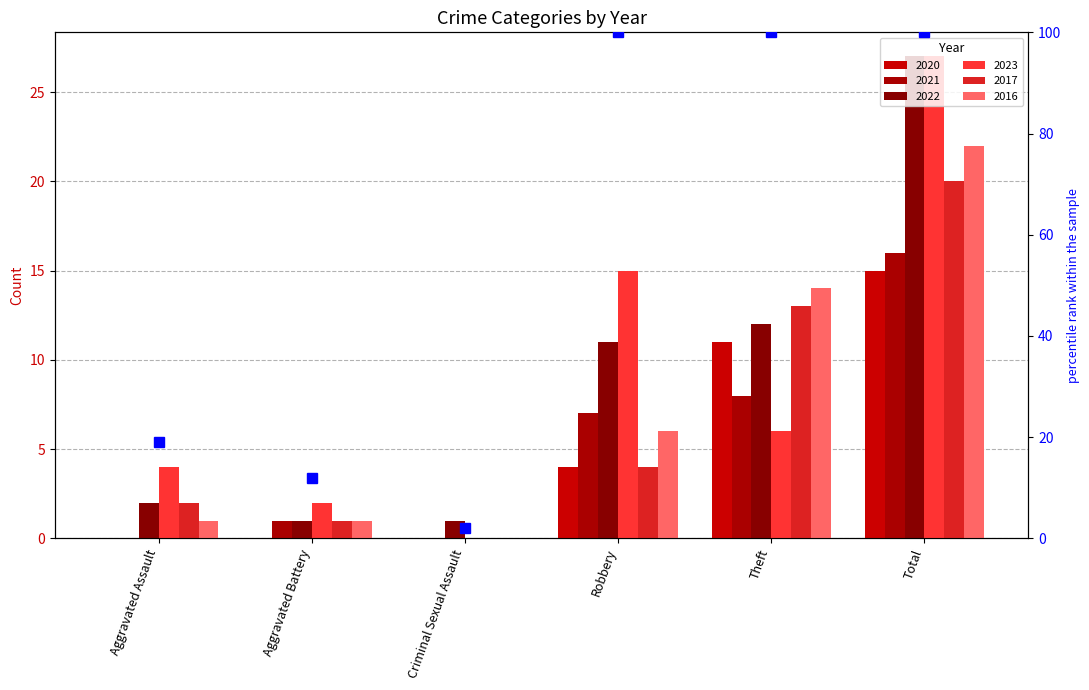

What is the value of the 2021 bar at the 6th from the left?

16